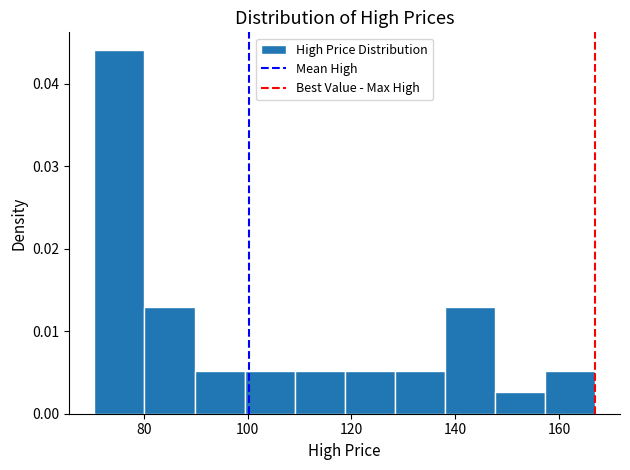

What is the height of the bar covering 138 to 148 on the x-axis? Neither the bar edges nor the heights are printed on the chart, so give them approximately, as read against the axes.

0.013